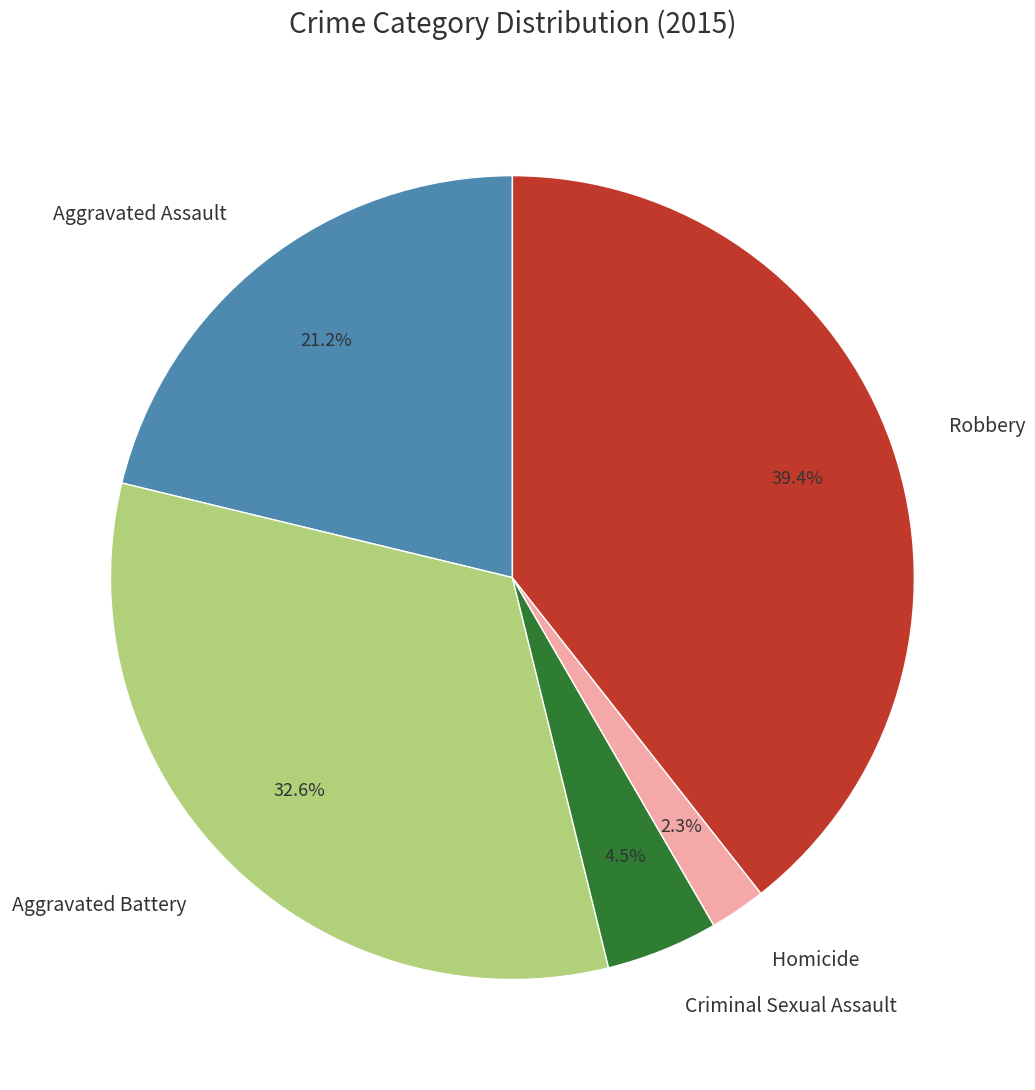

To the nearest percent, what portion does Homicide represent?

2%